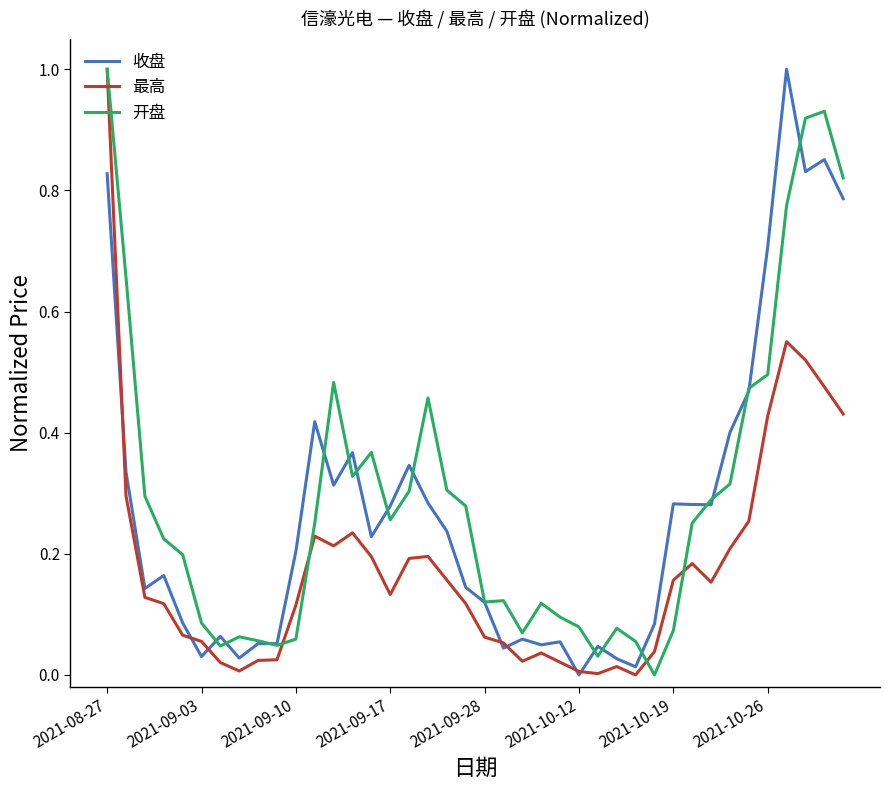

After their last crossing, which series has the higher values: 最高 or 收盘?

收盘